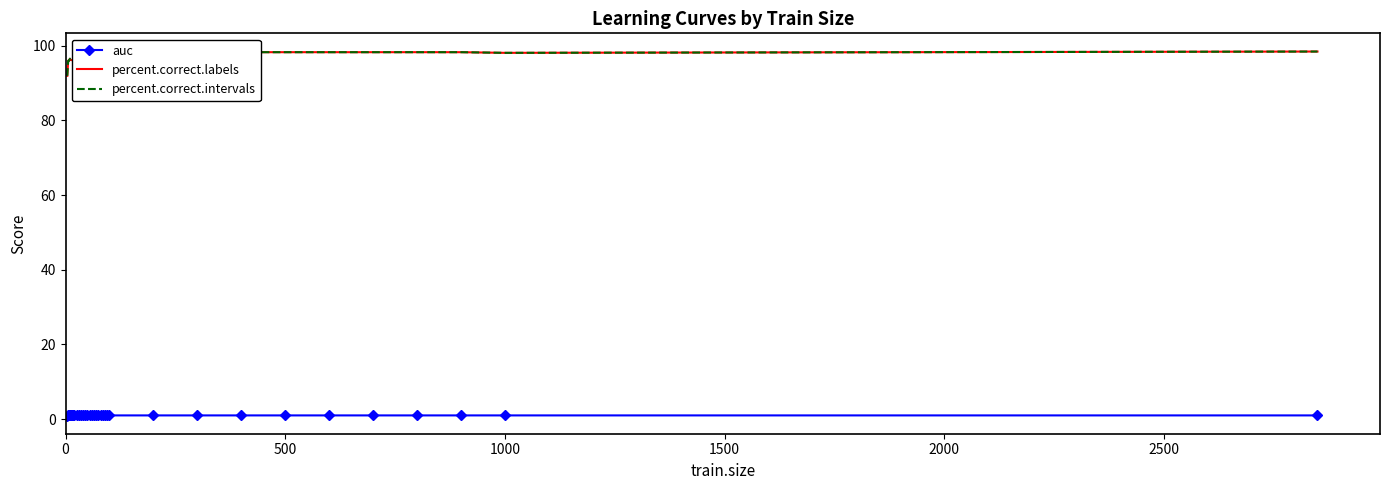

True or false: auc has more than 1 interior local peaks.

True